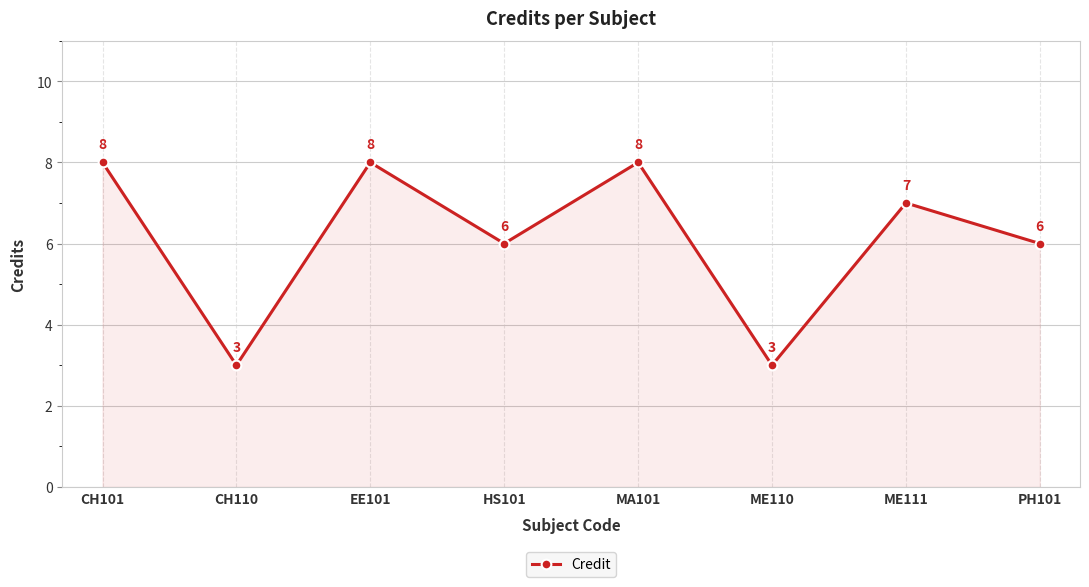

What is the change in value from CH110 to ME111?

+4